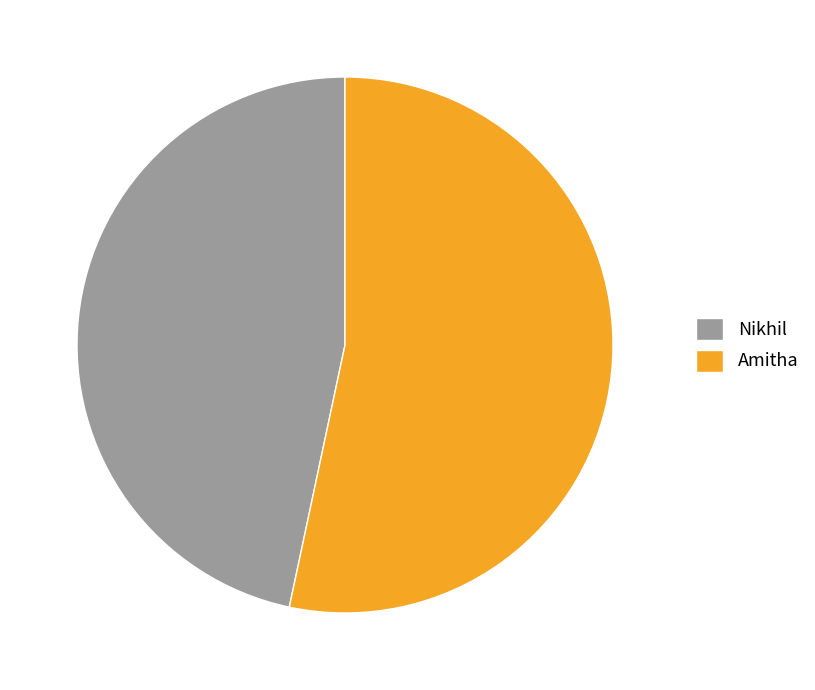

Which slice represents more than half of the pie?

Amitha